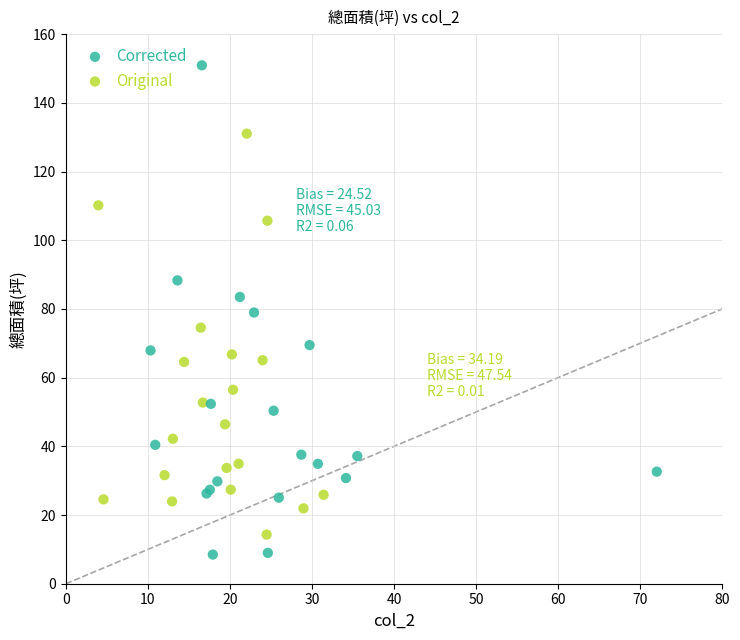

Which series reaches the maximum Y coordinate?

Corrected